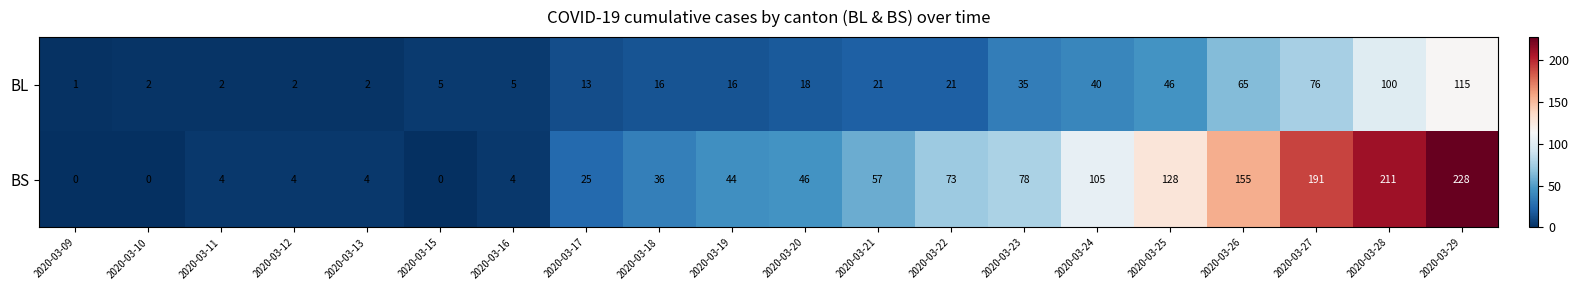

What is the difference between the BS values at 2020-03-25 and 2020-03-16?

124